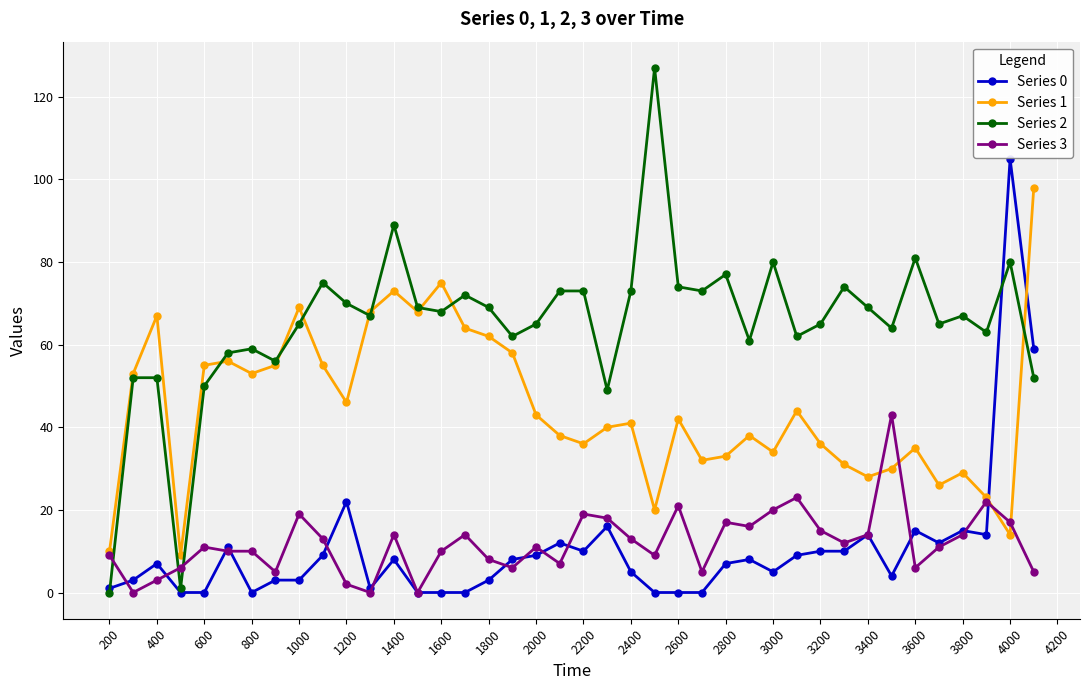

How many times do Series 0 and Series 1 cross each other?

2